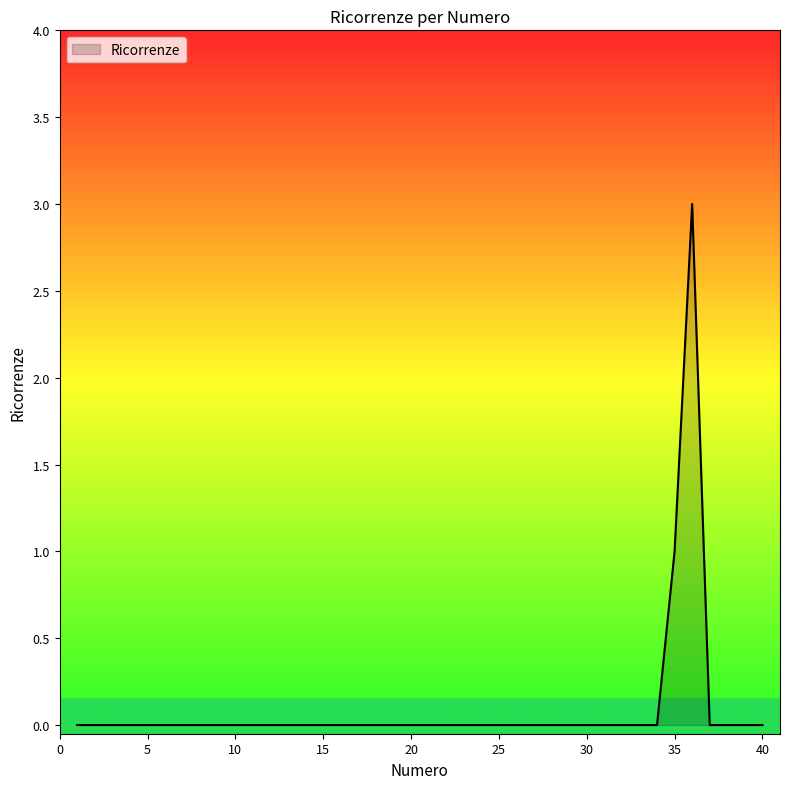

What is the greatest value displayed?

3